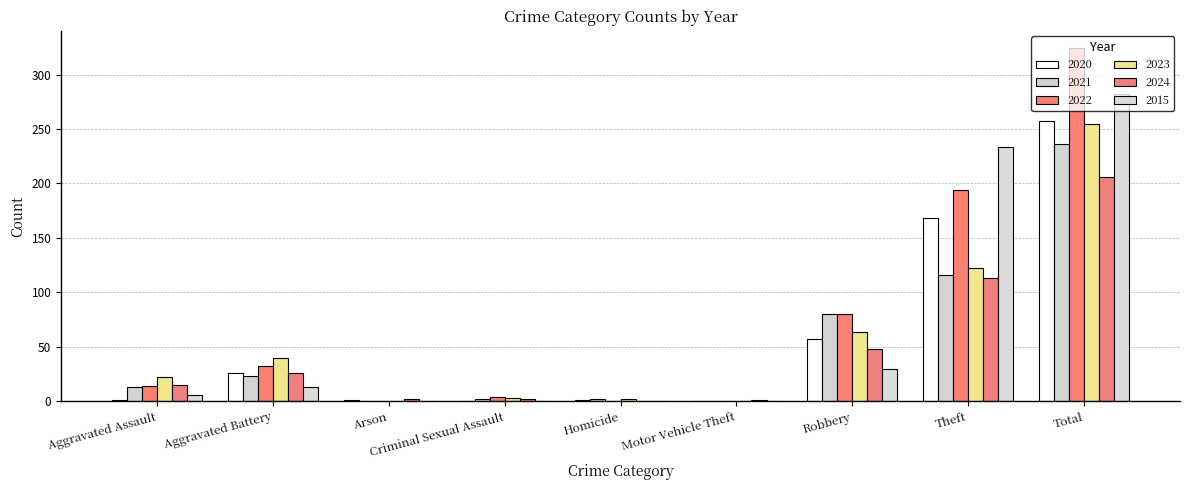

How many groups of bars are there?

9